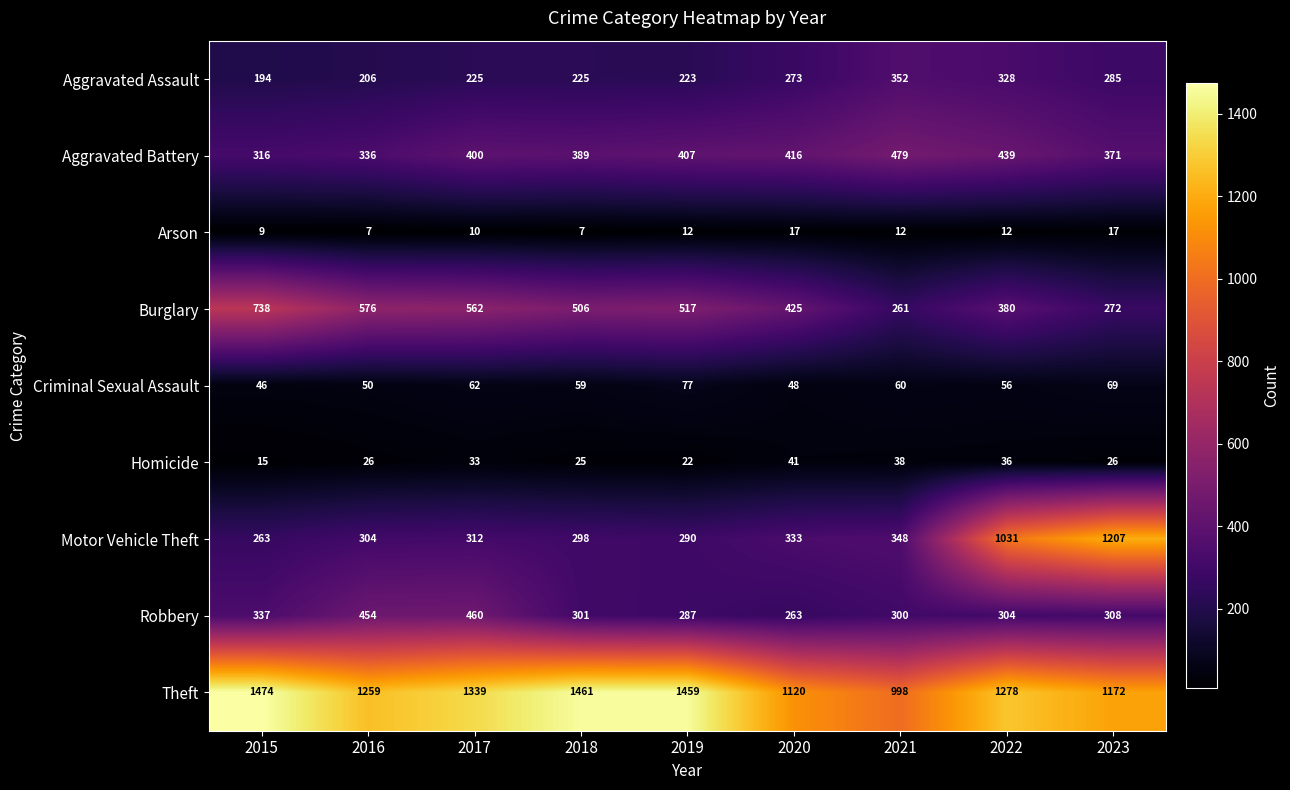

What is the difference between the highest and lowest values at 2016?

1252